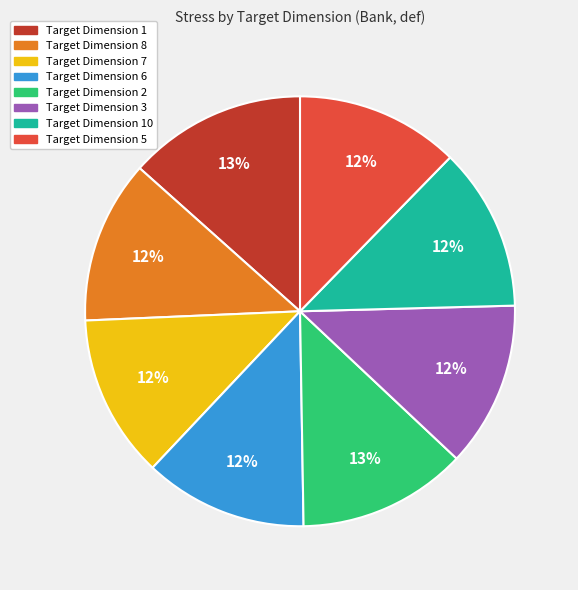

Do Target Dimension 5 and Target Dimension 2 together represent more than half of the pie?

No